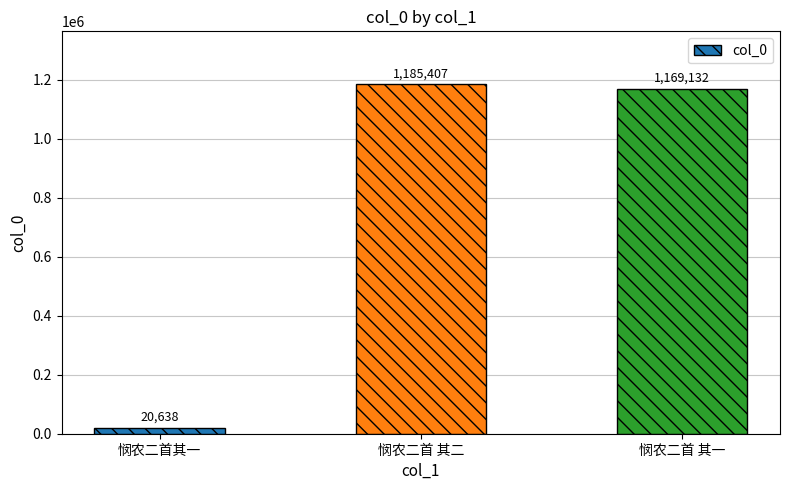

List the labels in order of value, largest first.

悯农二首 其二, 悯农二首 其一, 悯农二首其一